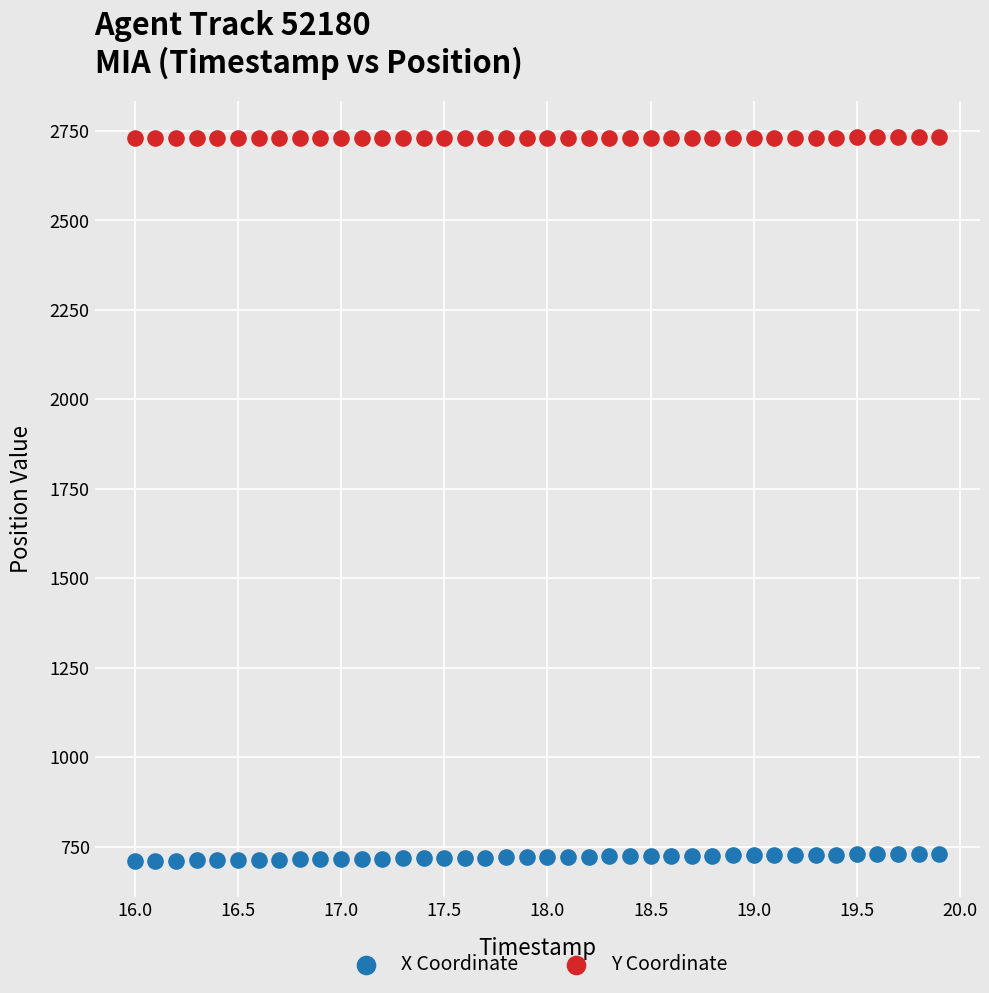

Which series contains the highest Y value?

Y Coordinate